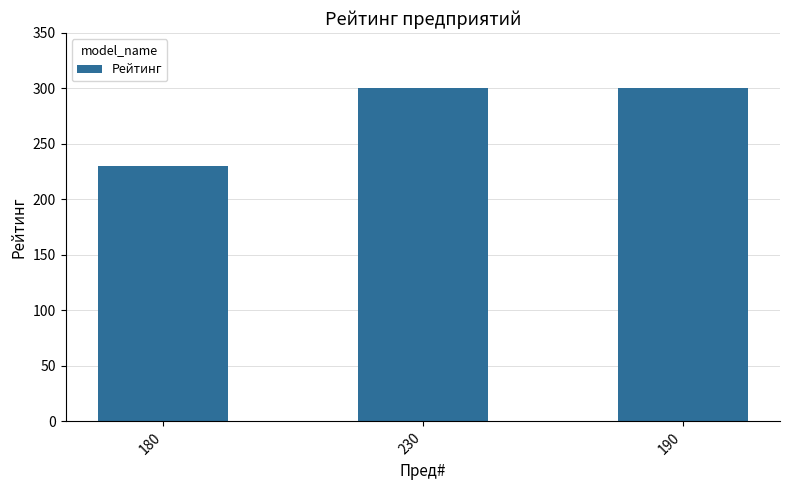

Which has a higher value, 190 or 180?

190